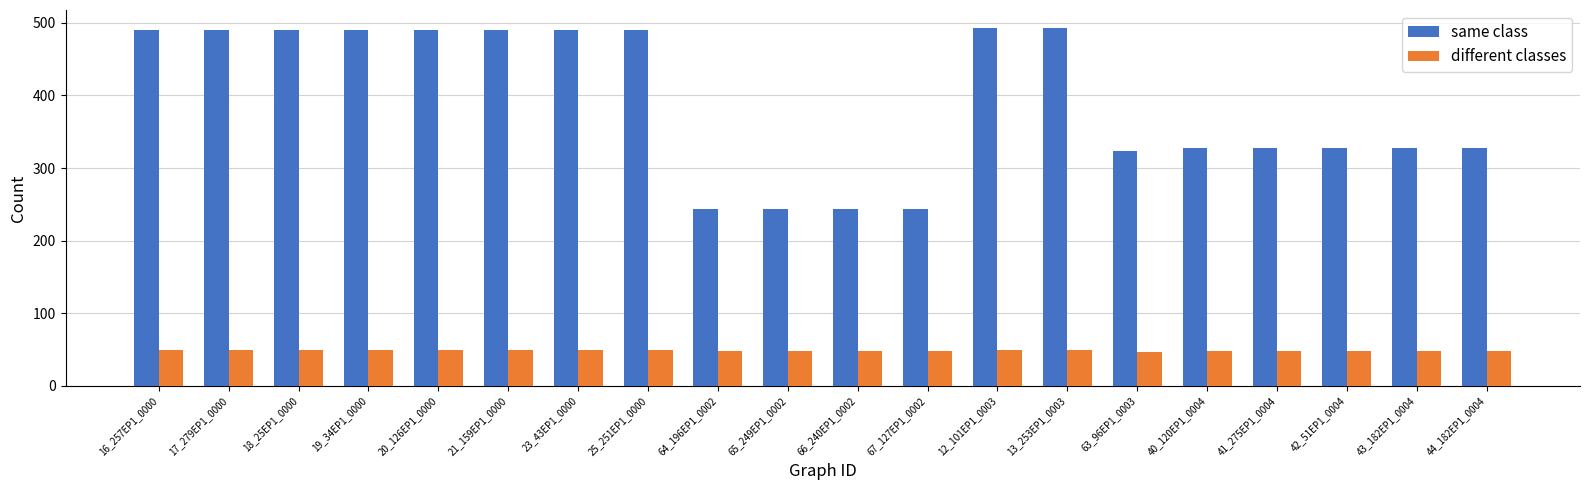

What is the minimum value for different classes?

47